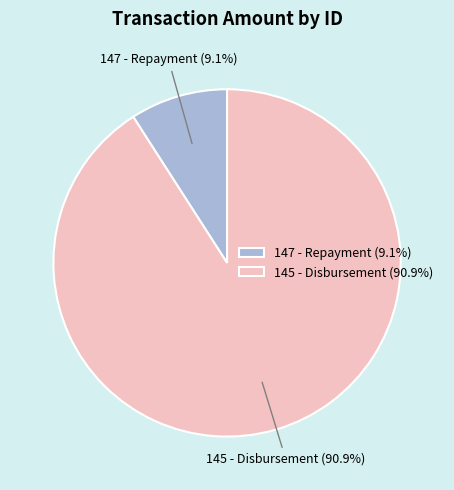

Is there a majority slice in this chart?

Yes